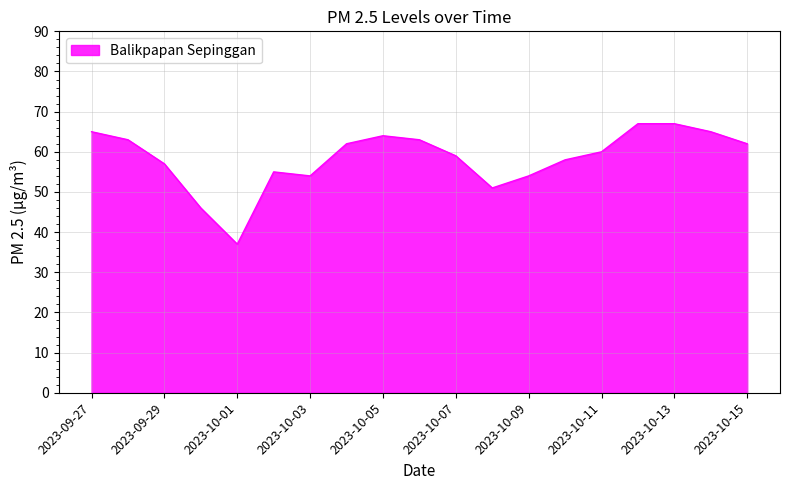

What is the average value?

58